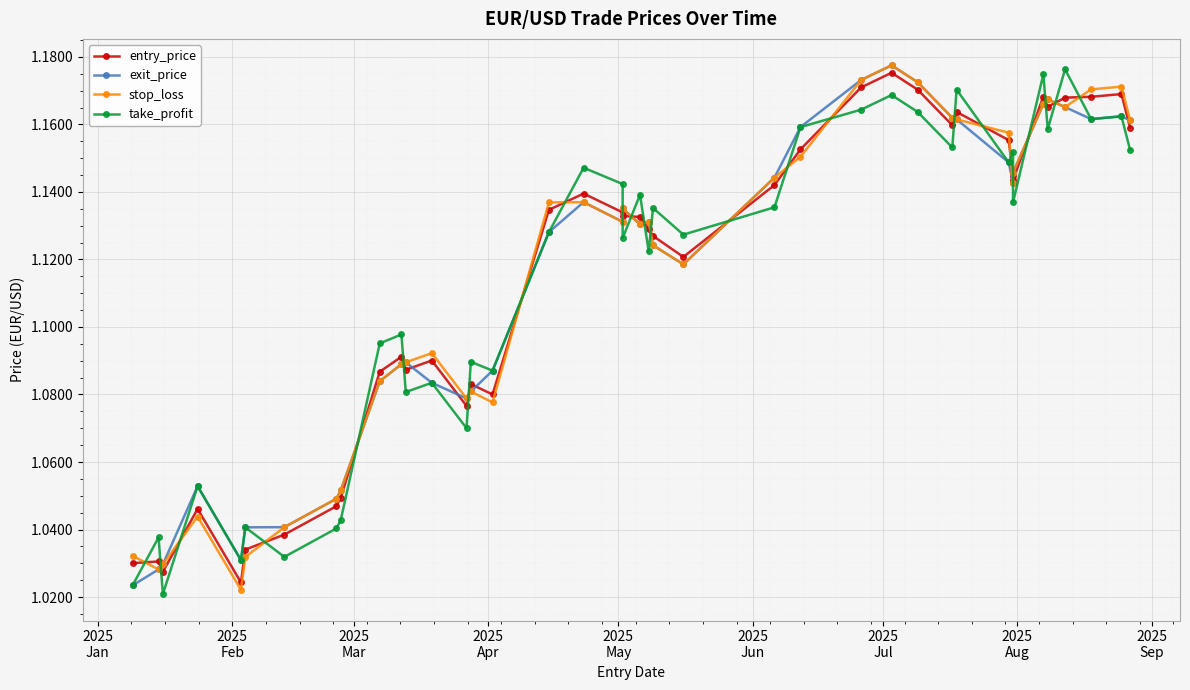

What is the value of the entry_price point at the 29th from the left?

1.2